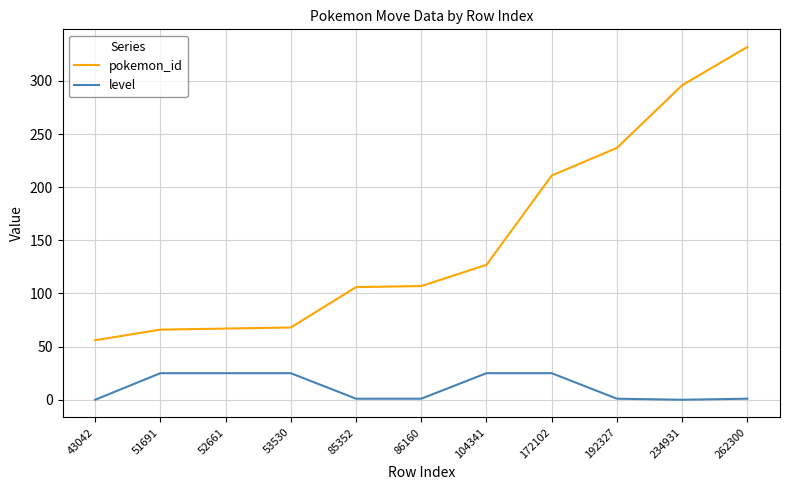

True or false: level and pokemon_id cross at least once.

False